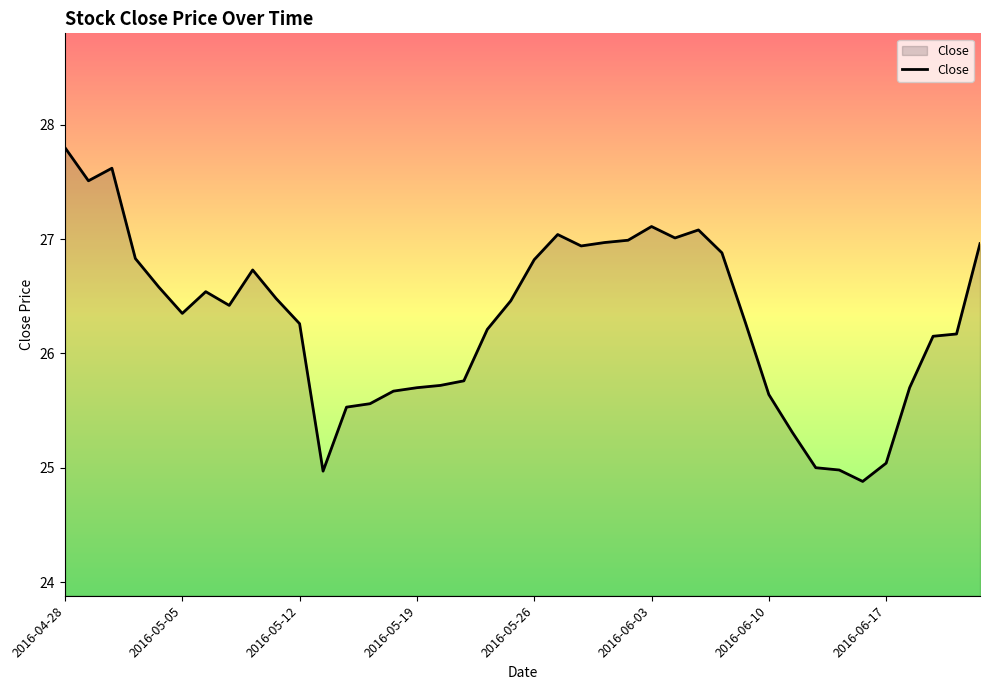

Count the number of values greater than 26.

26